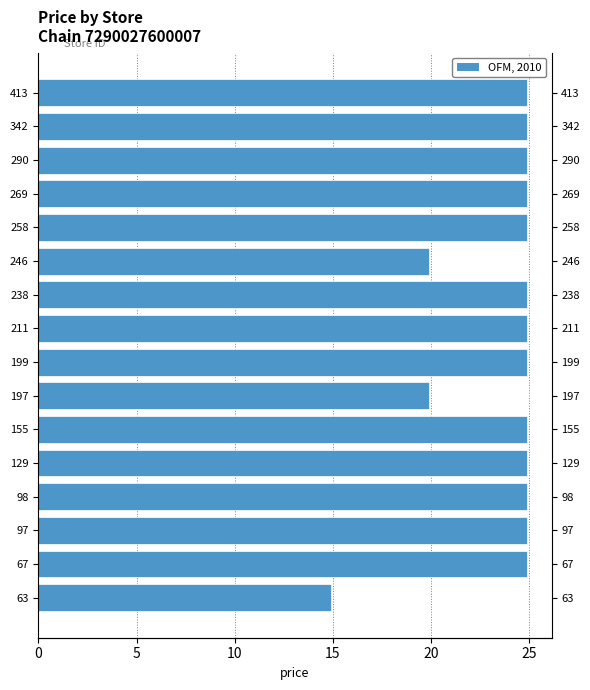

What is the sum of all values?

378.4